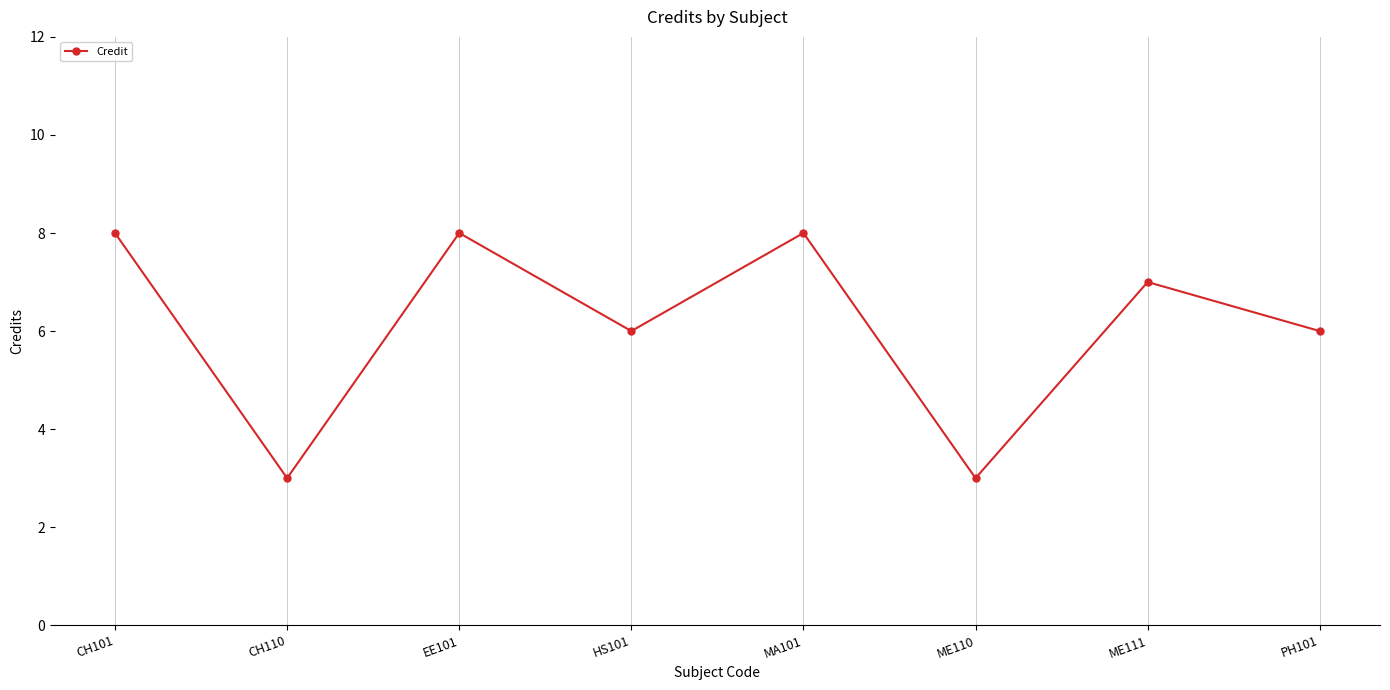

Reading left to right, list all the values displayed in this chart.

CH101=8	CH110=3	EE101=8	HS101=6	MA101=8	ME110=3	ME111=7	PH101=6